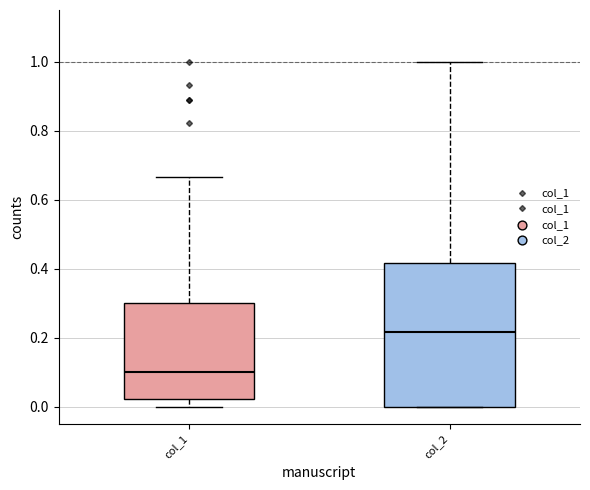

Reading left to right, transcribe this box plot: for each box, give where its median line is, the range the box spans, and where its two whiskers end, as read against the y-axis. The values are not printed on the chart, so give them approximately, as read against the axis.

col_1: median 0.10, box 0.02 to 0.30, whiskers 0.00 to 0.66
col_2: median 0.22, box 0.00 to 0.42, whiskers 0.00 to 1.00